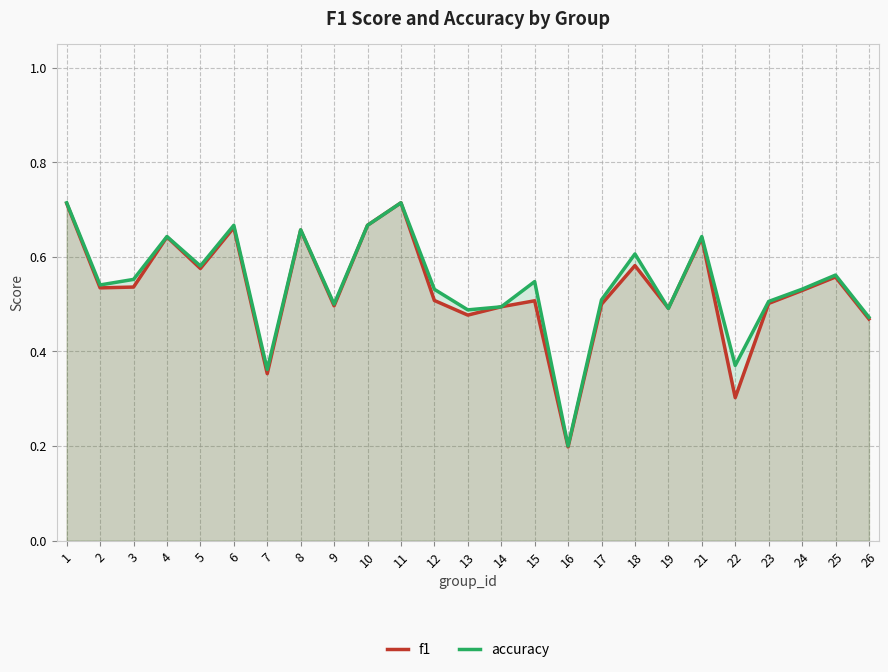

Count the f1 values in the range 0 to 1.

25